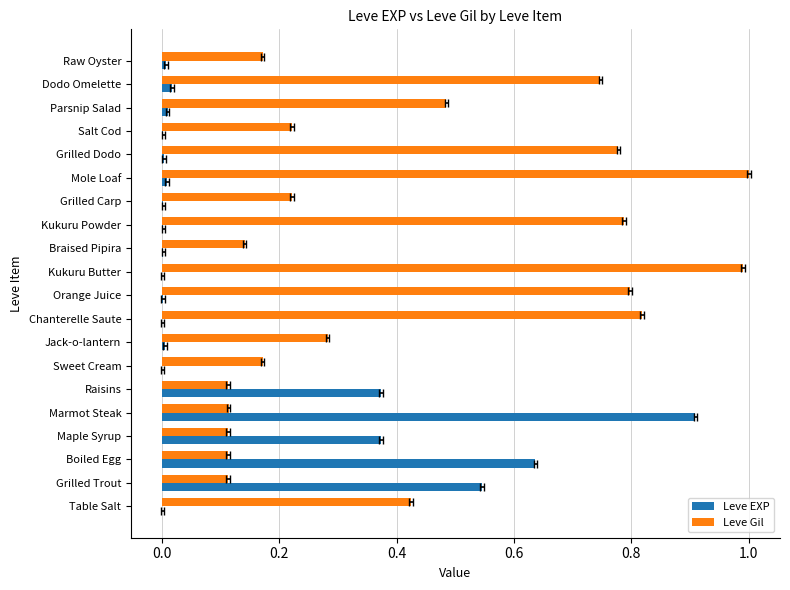

What is the sum of all Leve Gil values?

8.6